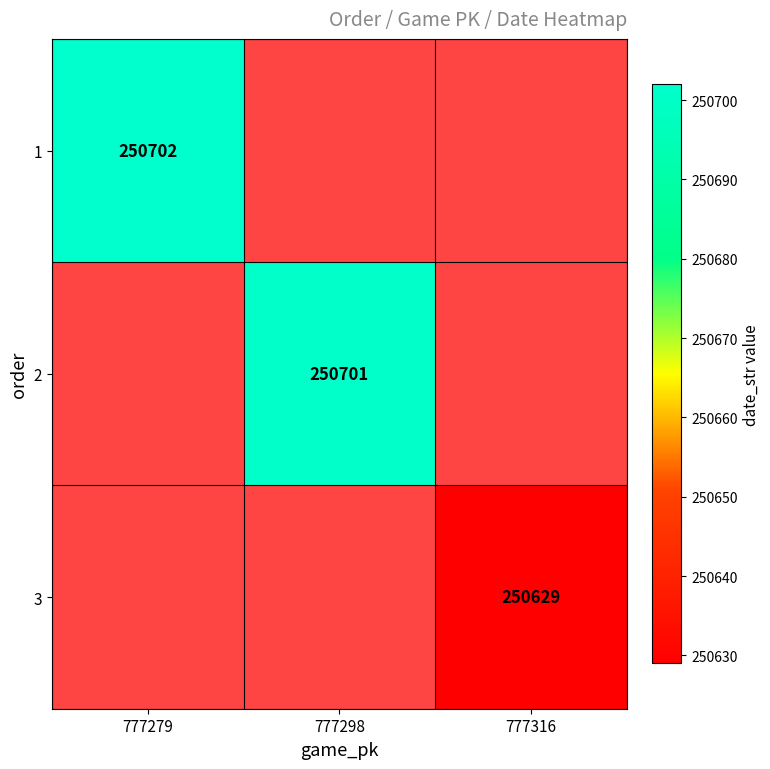

The value of 2 at 777298 is 104640. True or false?

False